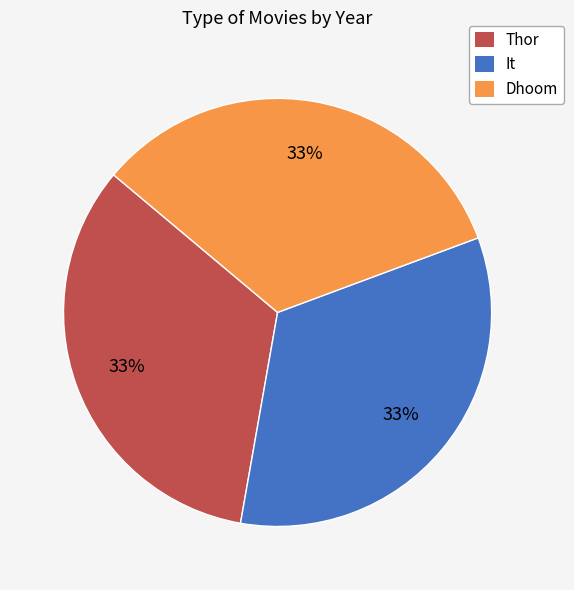

What percentage is the It slice, to the nearest percent?

33%